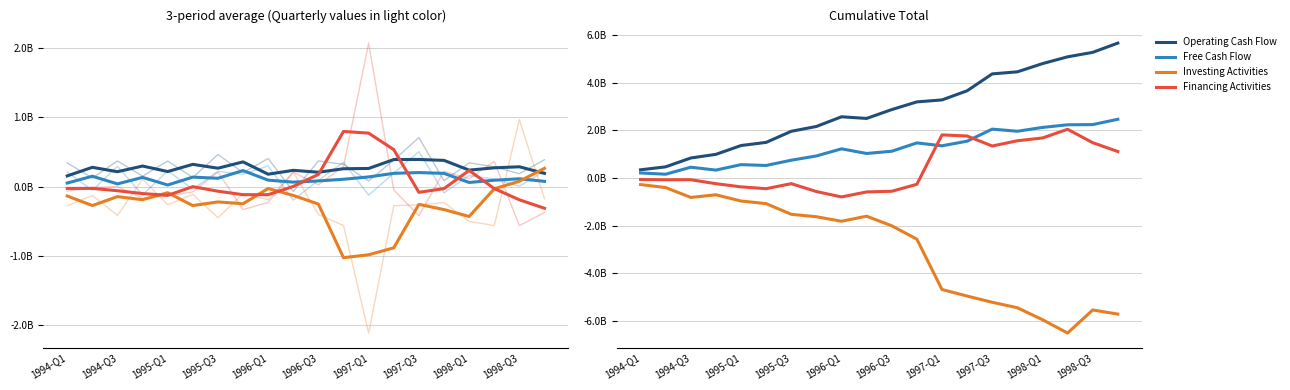

What position from the left is 1996-Q3?

11